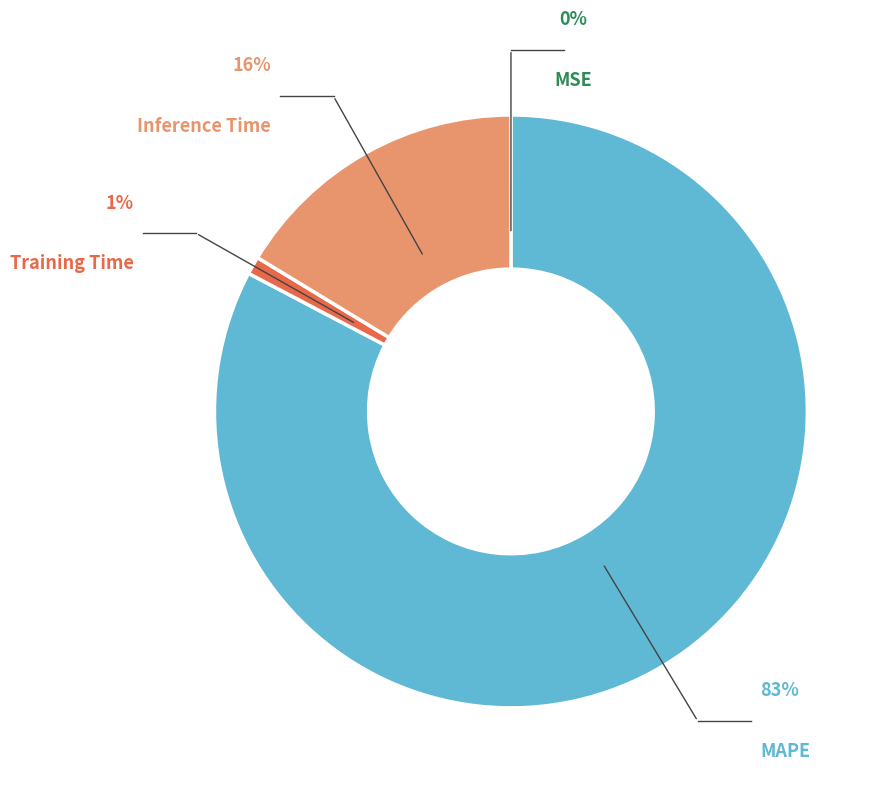

How many slices are in this pie chart?

4